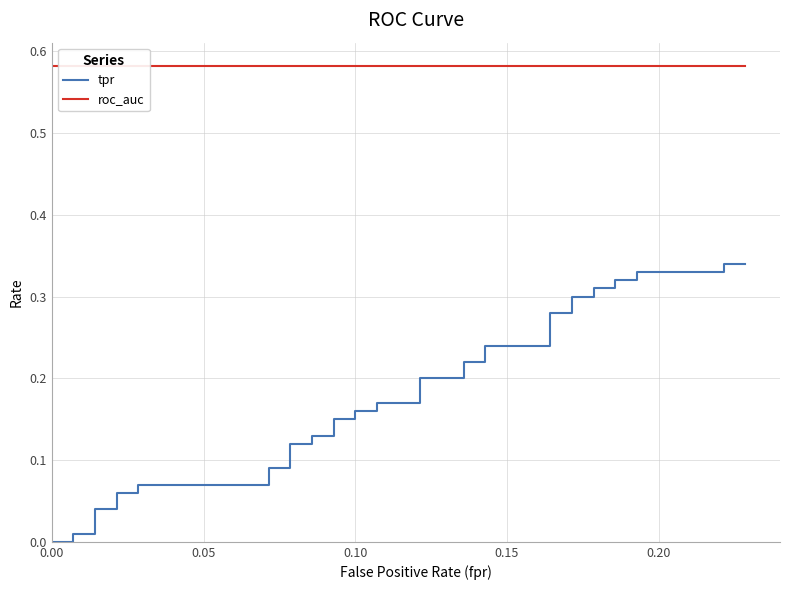

Count the number of categories in the chart.

40